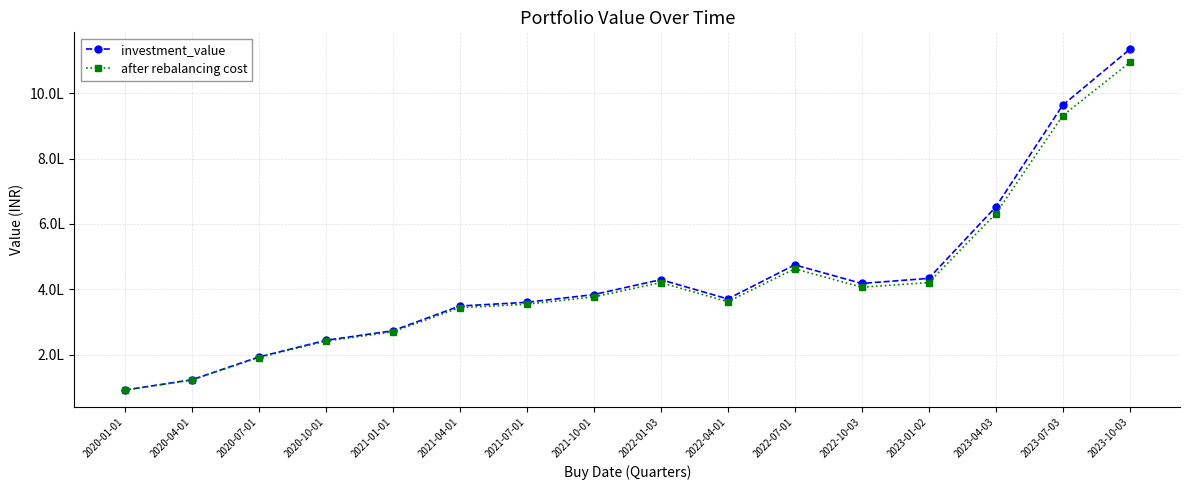

Reading right to left, what are all the values shown in this chart?

investment_value: 1134431.1	963715.4	651889.8	433398.0	417793.8	474664.1	370480.3	429396.3	383627.5	360093.1	348680.1	272949.3	243640.9	192558.1	122779.1	91436.1
after rebalancing cost: 1094269.0	931435.5	631204.6	420423.5	406235.1	462677.2	361886.2	420455.4	376483.0	354161.3	343671.3	269566.9	241143.0	190994.9	122037.4	91116.1